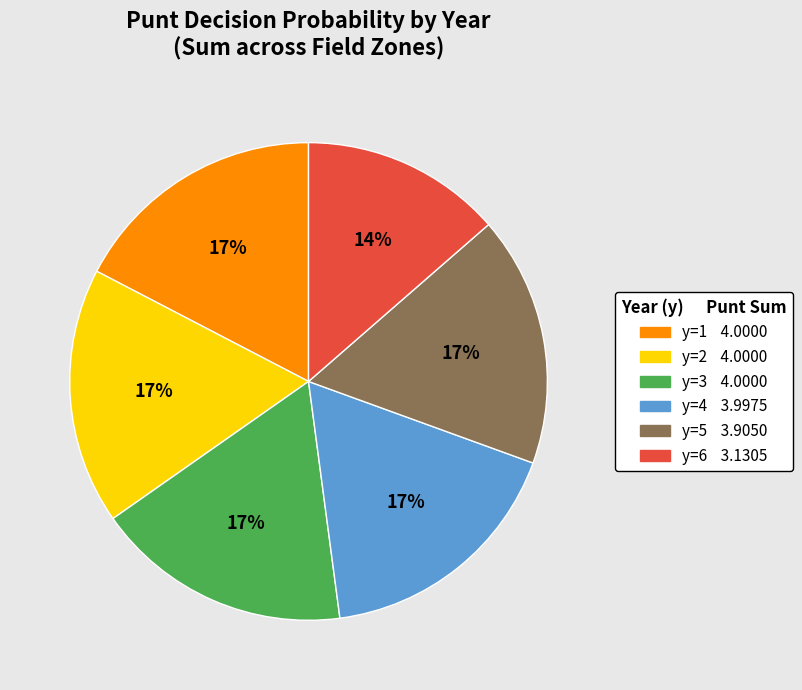

Does any single category account for the majority?

No